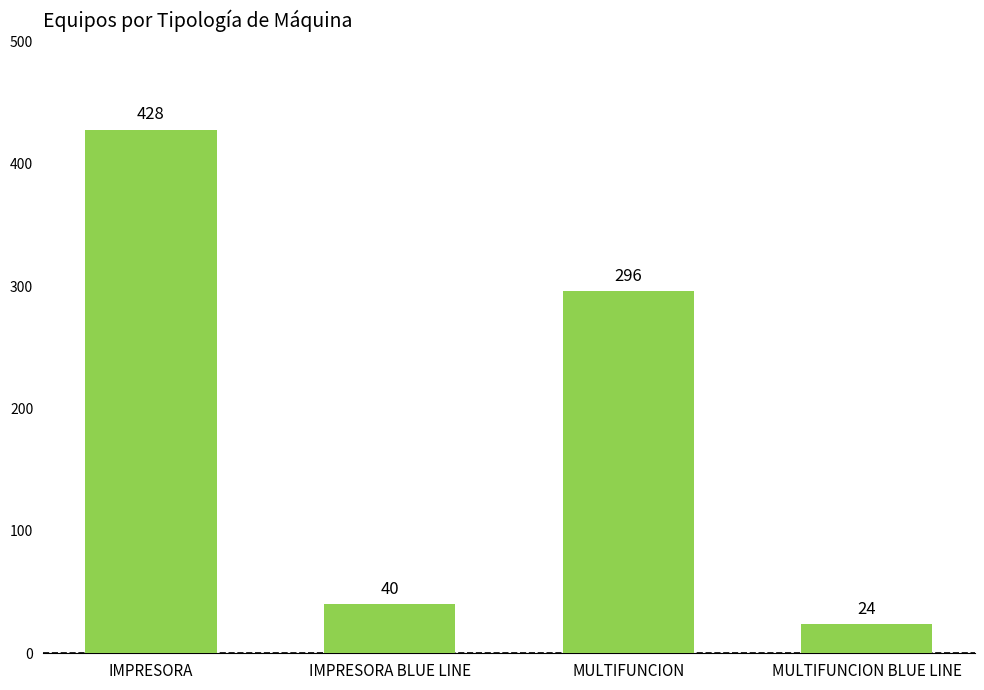

What is the ratio of the value at MULTIFUNCION BLUE LINE to the value at IMPRESORA BLUE LINE?

0.6